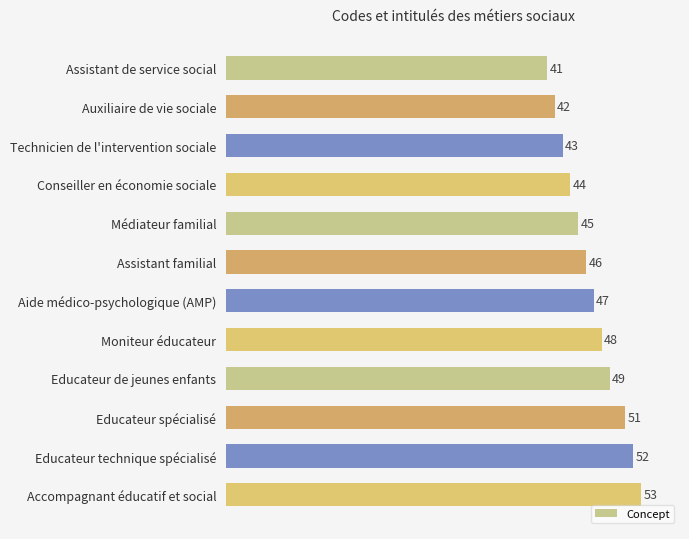

How many bars are there in total?

12